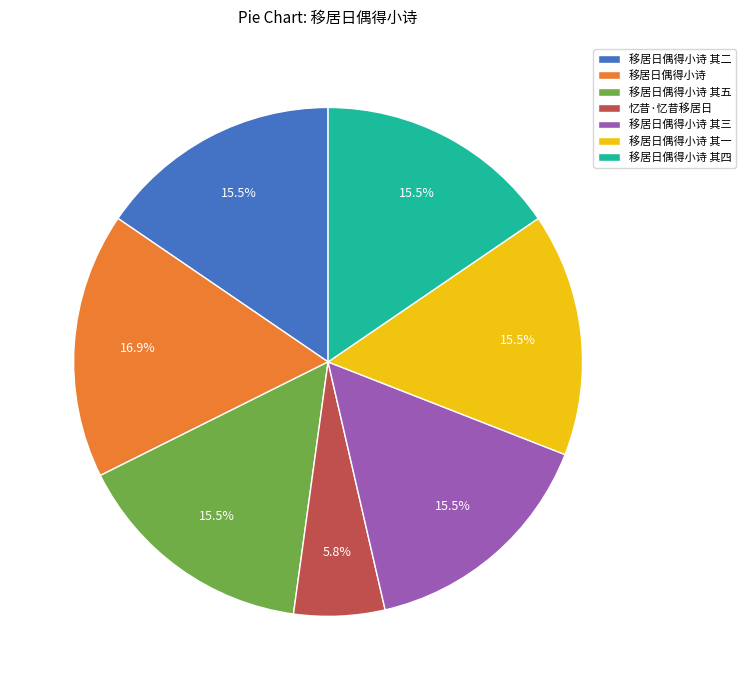

Is the sum of 移居日偶得小诗 其一 and 移居日偶得小诗 其三 greater than half?

No